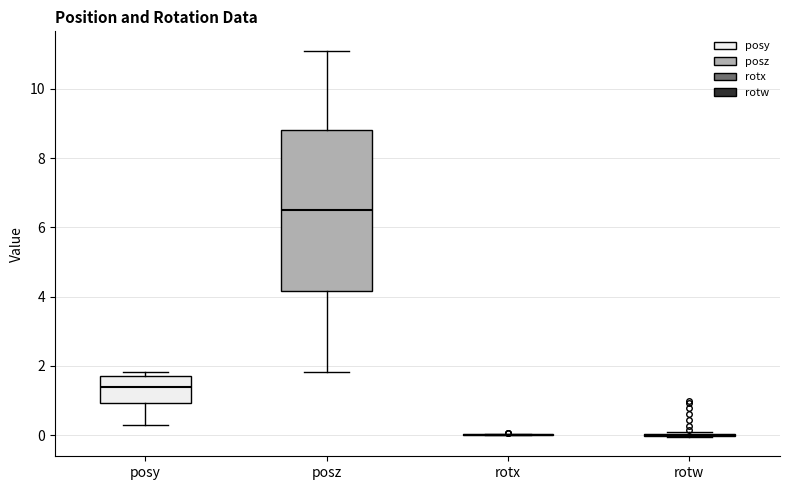

Reading left to right, transcribe this box plot: for each box, give where its median line is, the range the box spans, and where its two whiskers end, as read against the y-axis. The values are not printed on the chart, so give them approximately, as read against the axis.

posy: median 1.4, box 1.0 to 1.6, whiskers 0.2 to 1.8
posz: median 6.4, box 4.2 to 8.8, whiskers 1.8 to 11.2
rotx: box collapsed to a line at 0.0, whiskers 0.0 to 0.0
rotw: box collapsed to a line at 0.0, whiskers 0.0 to 0.0